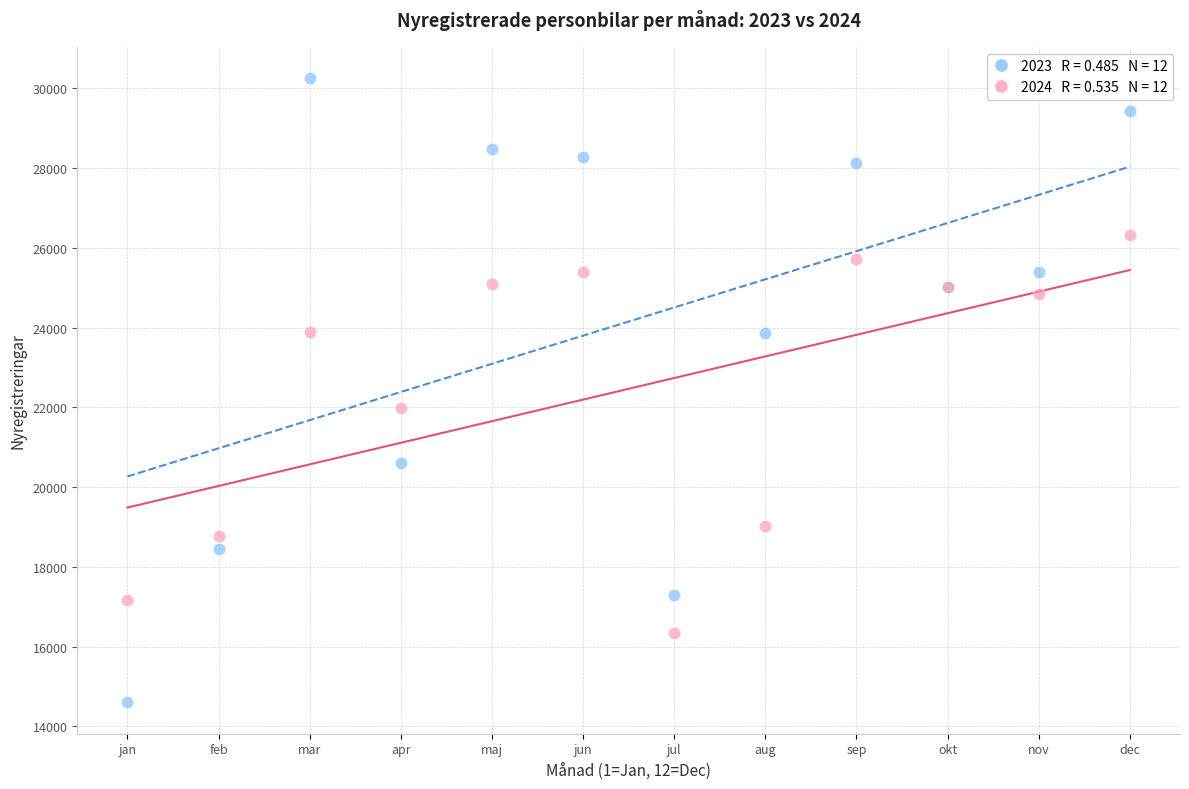

Across all series, what Y value is closest to 22430?

21977